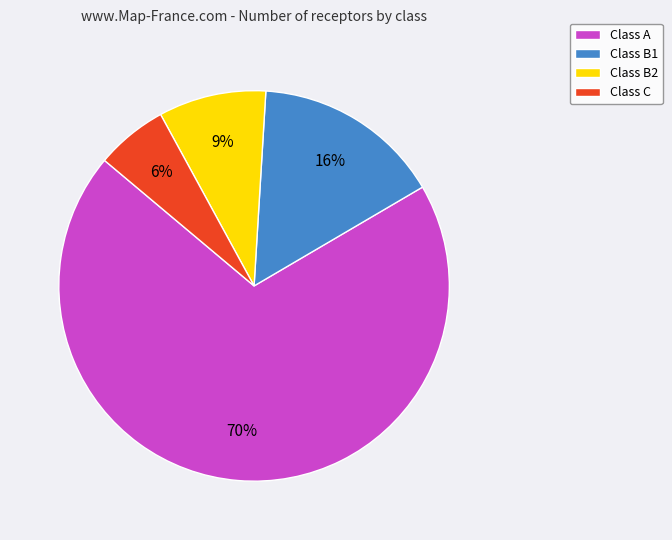

Which has a higher value, Class C or Class B1?

Class B1